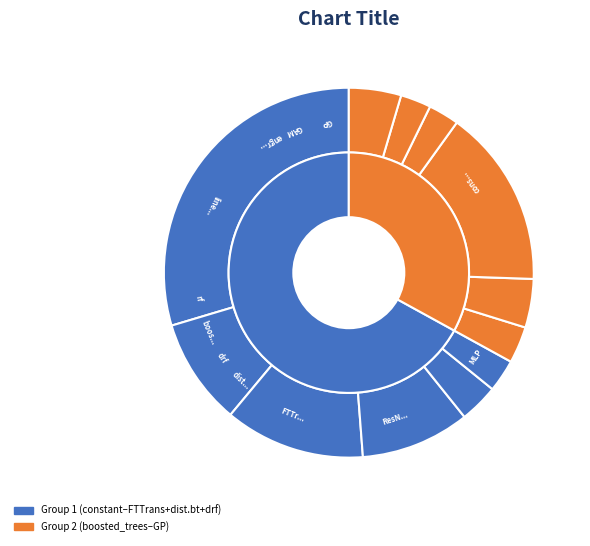

To the nearest percent, what percentage of the pie is engression?

3%